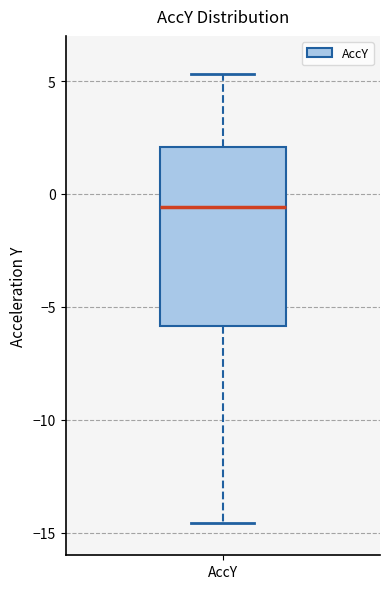

Where does the median line of the box for AccY sit on the y-axis? The values are not printed on the chart, so give them approximately, as read against the axis.

-0.5